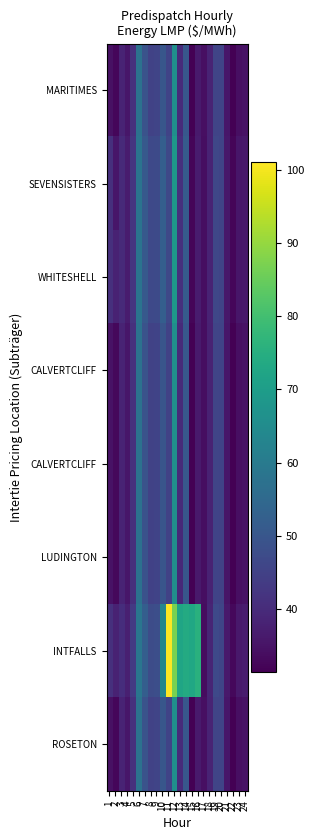

What is the spread (max minus min) of values at 13?

32.9